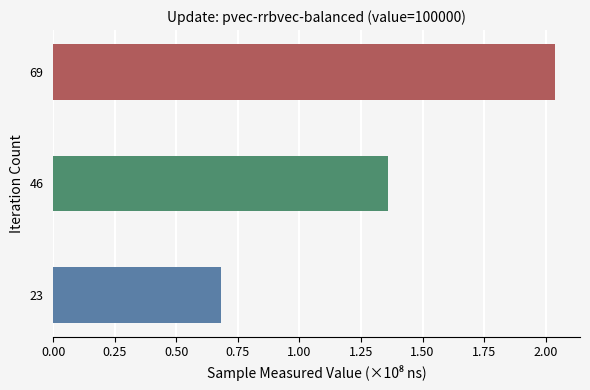

What is the smallest value displayed?

0.7